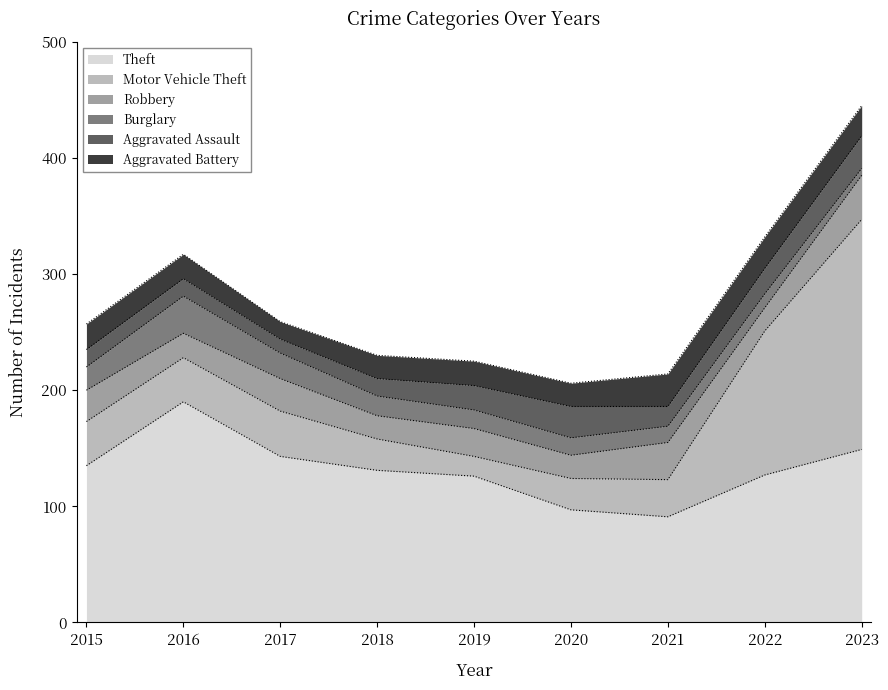

How many distinct data groups are displayed?

6